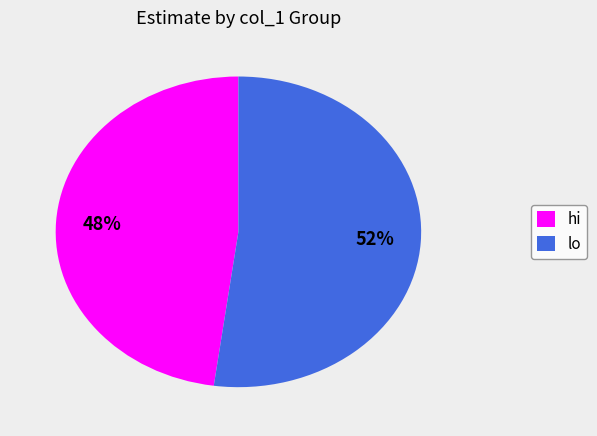

Approximately how many times larger is the value at hi compared to lo?

0.9